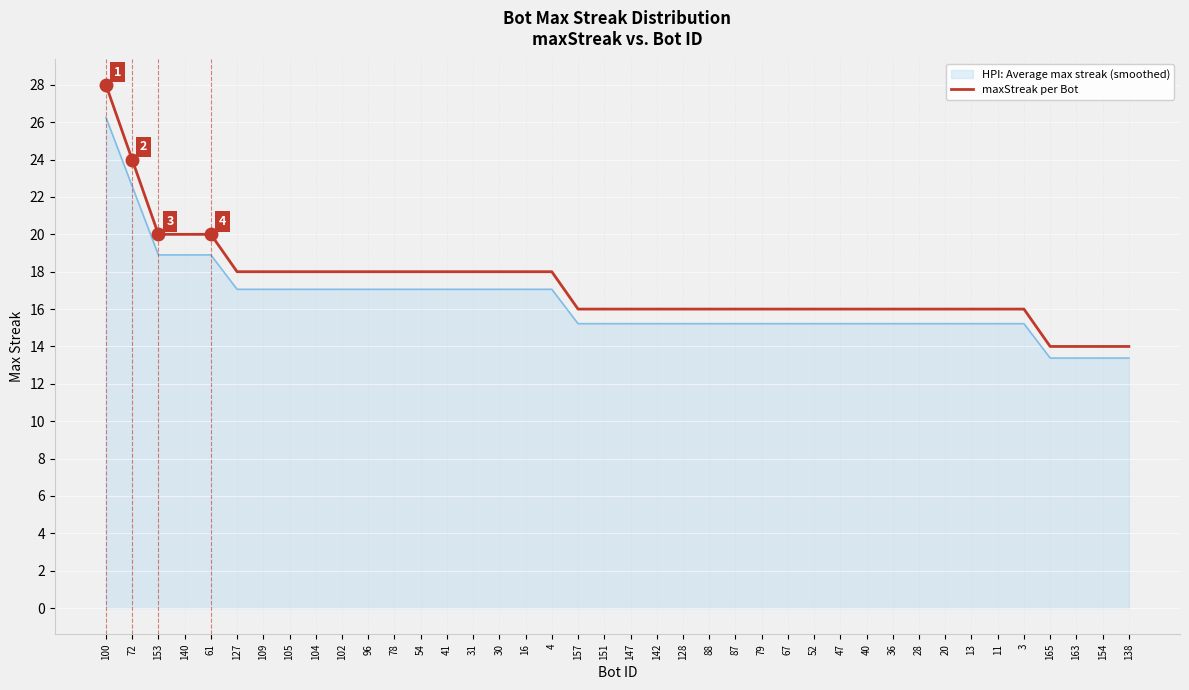

List the series in order of their peak value, lowest first.

HPI: Average max streak (smoothed), maxStreak per Bot